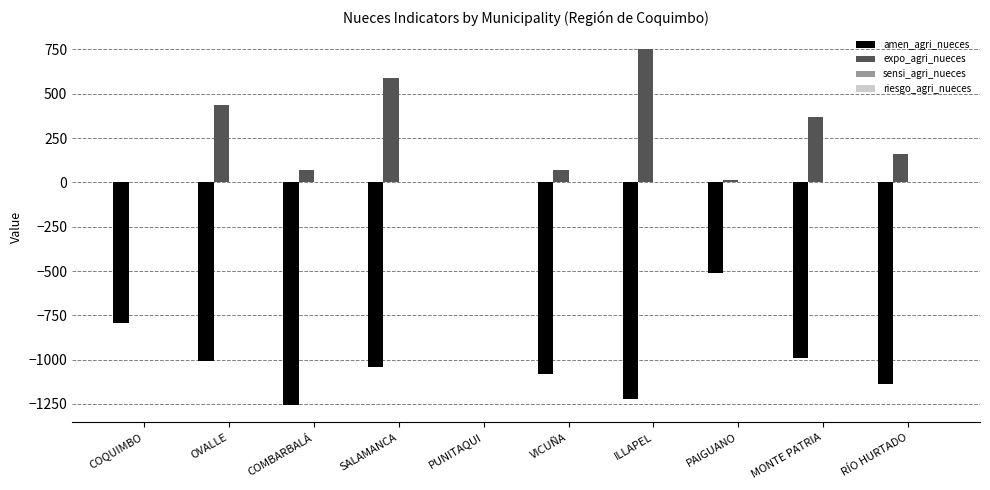

What is the highest value of the expo_agri_nueces series?

754.6